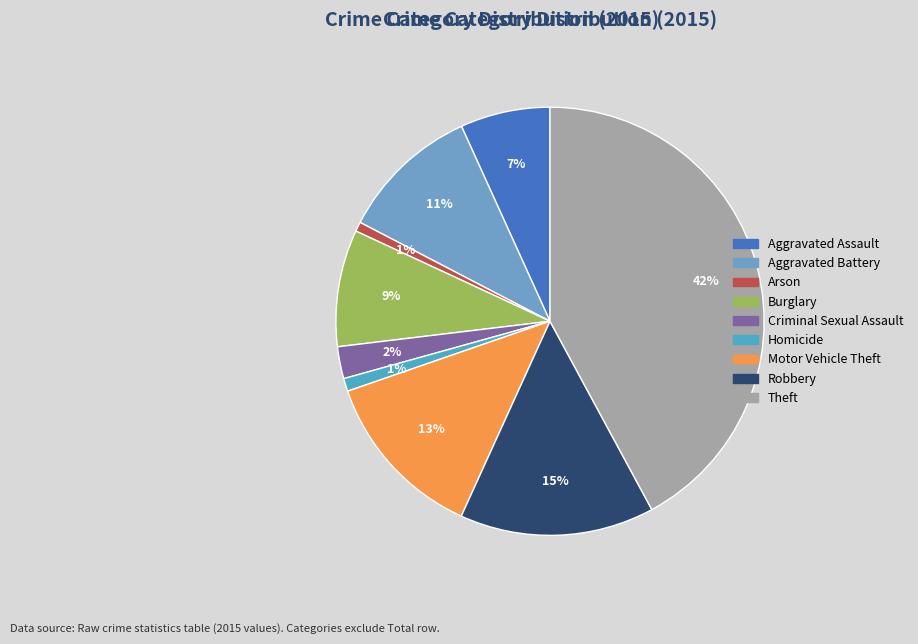

How many segments does this pie chart have?

9